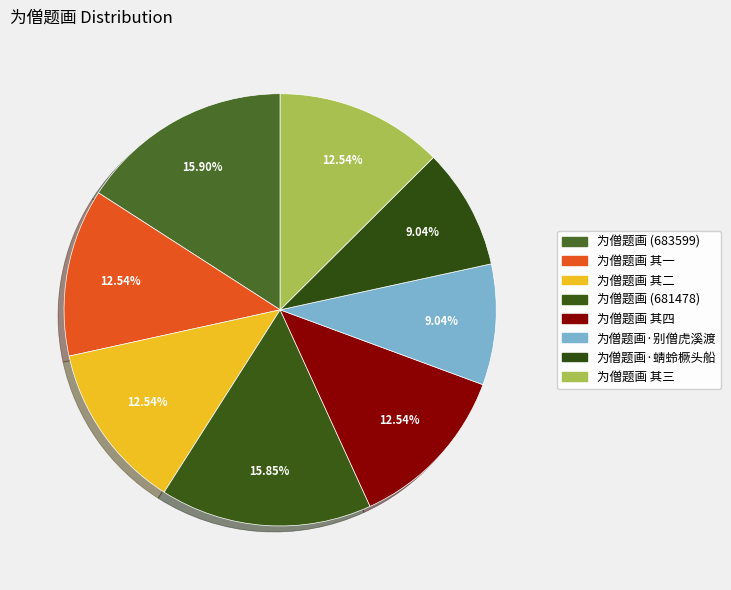

How many slices are in this pie chart?

8